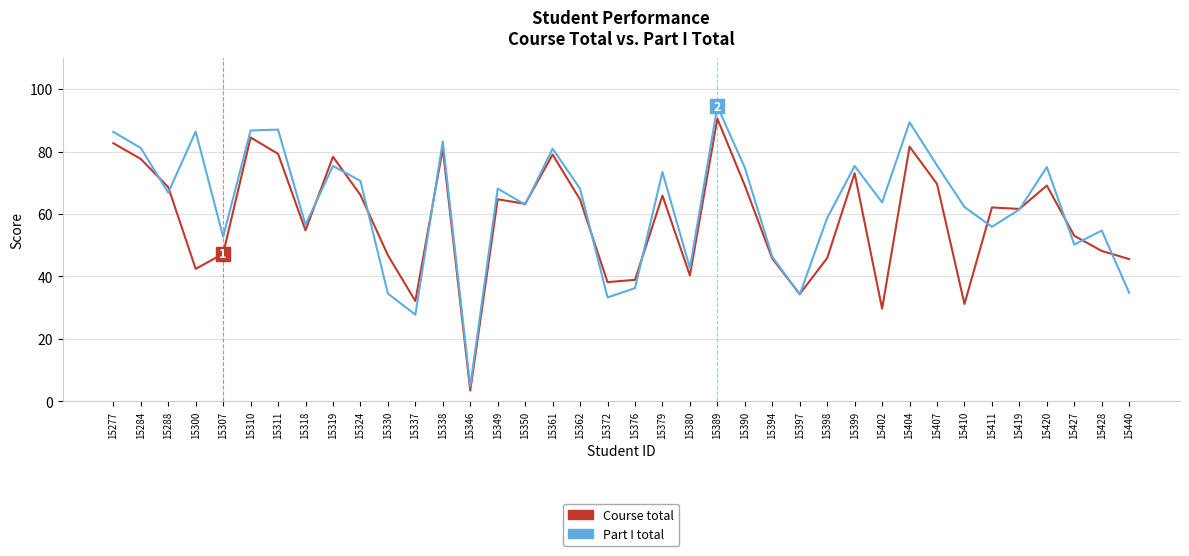

At which label does Course total reach its minimum?

15346